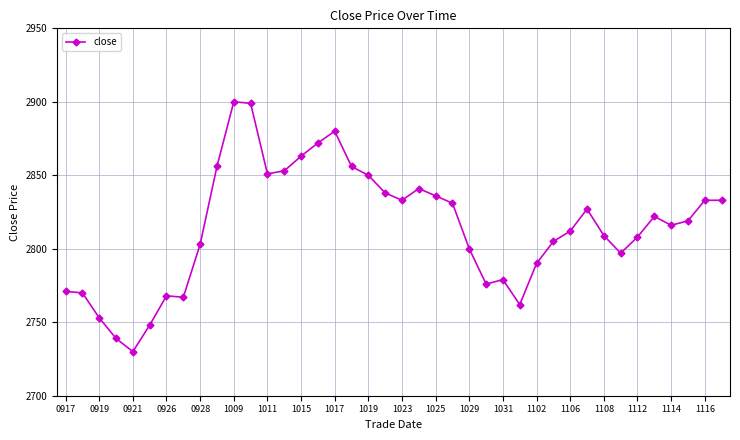

True or false: there are more than 2 points higher than both neighbors.

True